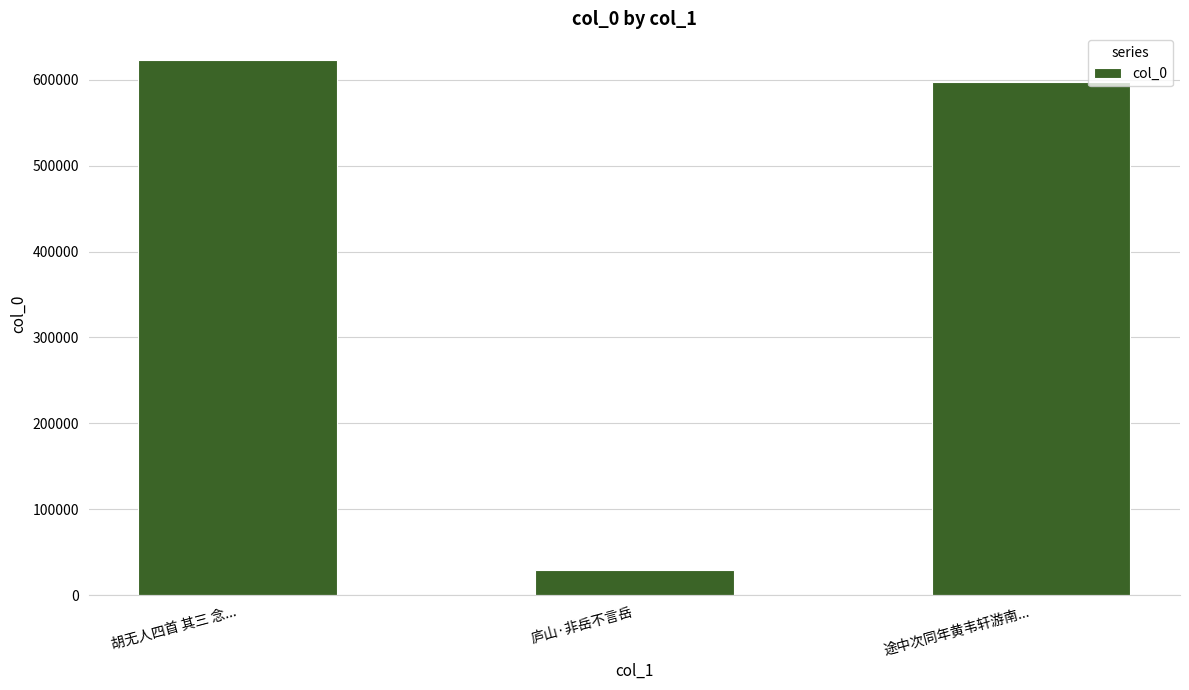

Reading right to left, what are all the values shown in this chart?

途中次同年黄韦轩游南...=597148	庐山·非岳不言岳=29251	胡无人四首 其三 念...=622758